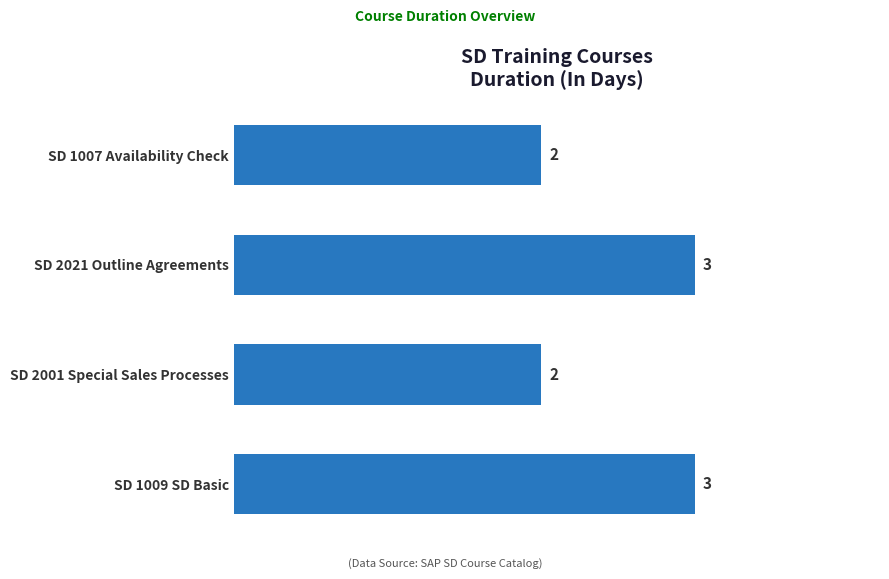

Does the chart contain any negative values?

No